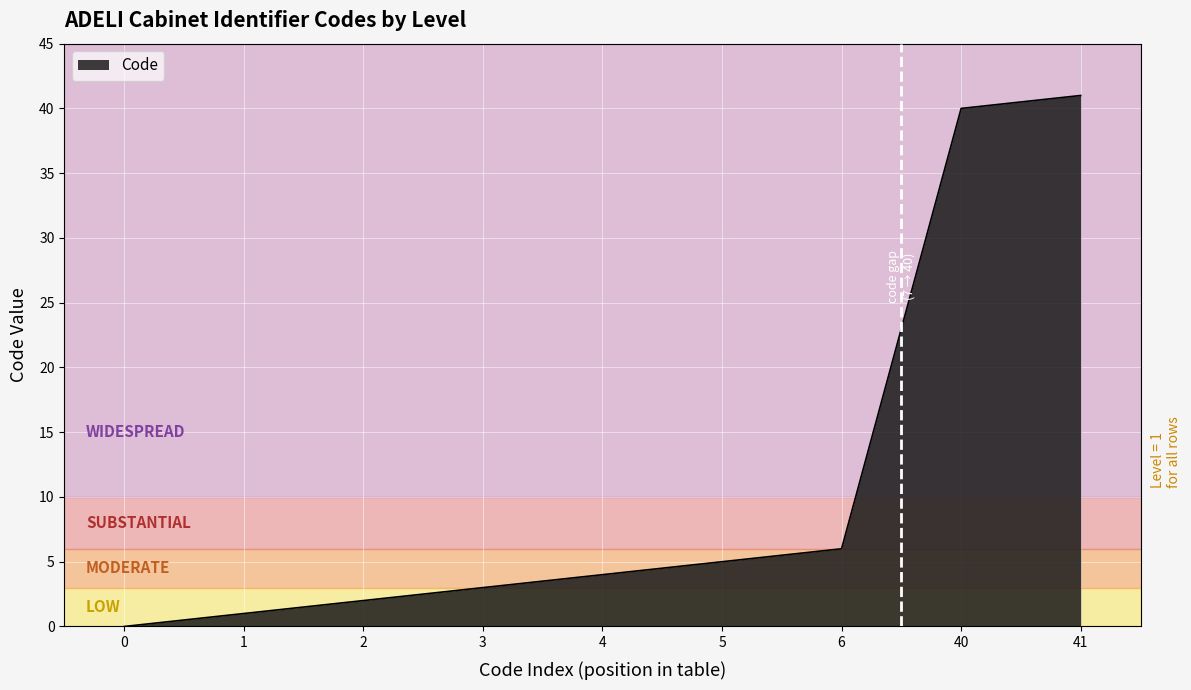

Reading left to right, what are all the values shown in this chart?

0=0	1=1	2=2	3=3	4=4	5=5	6=6	40=40	41=41